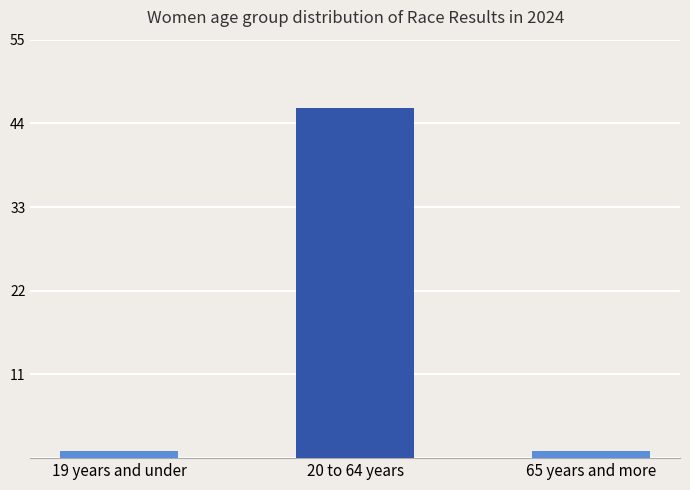

What is the maximum value shown in the chart?

46